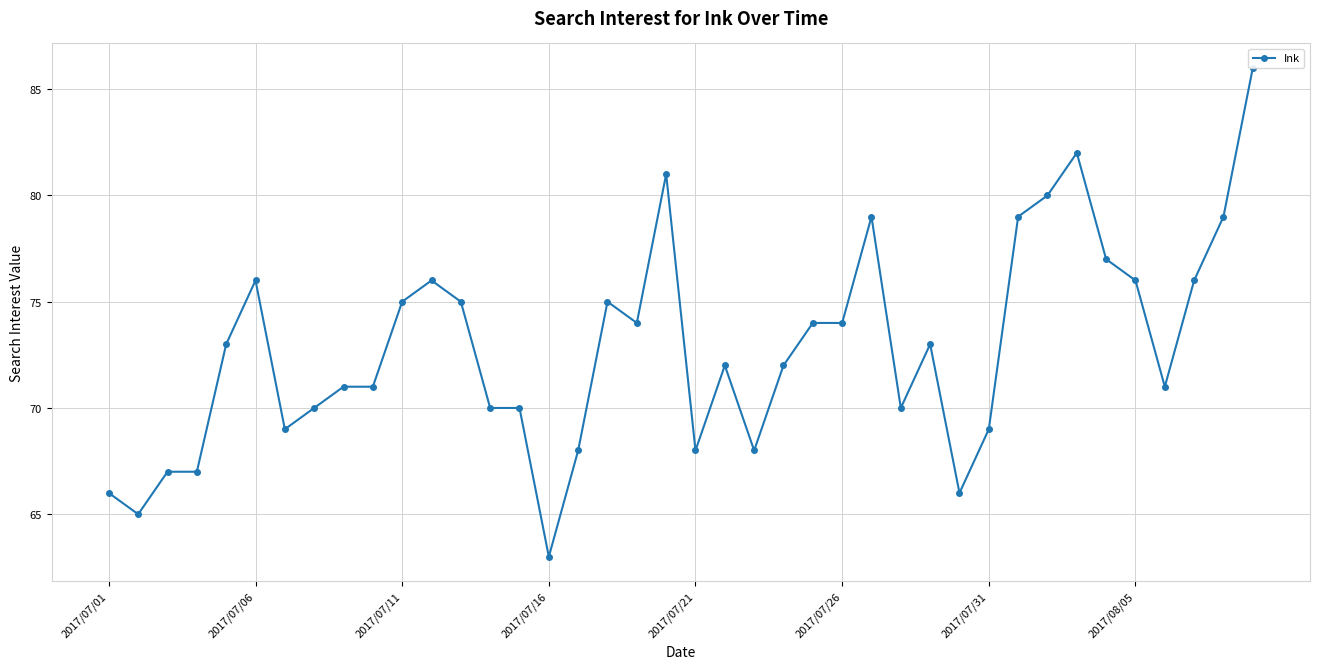

How many lines are shown in the chart?

1